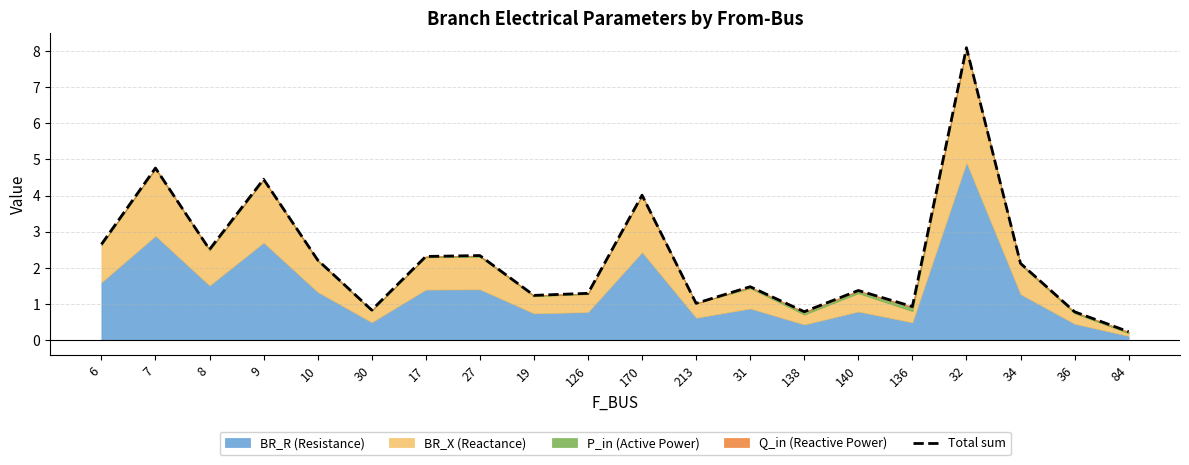

What is the ratio of the value at 84 to the value at 213?

0.2